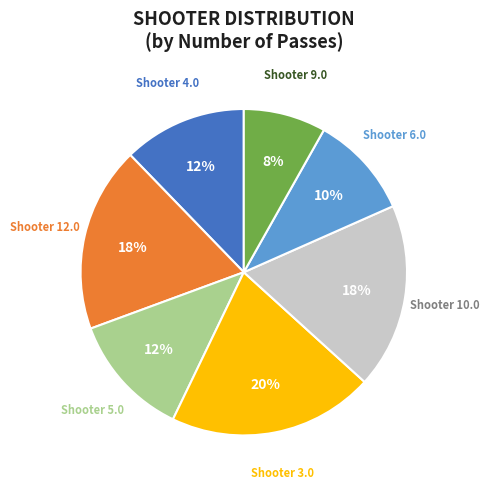

Does any single category account for the majority?

No